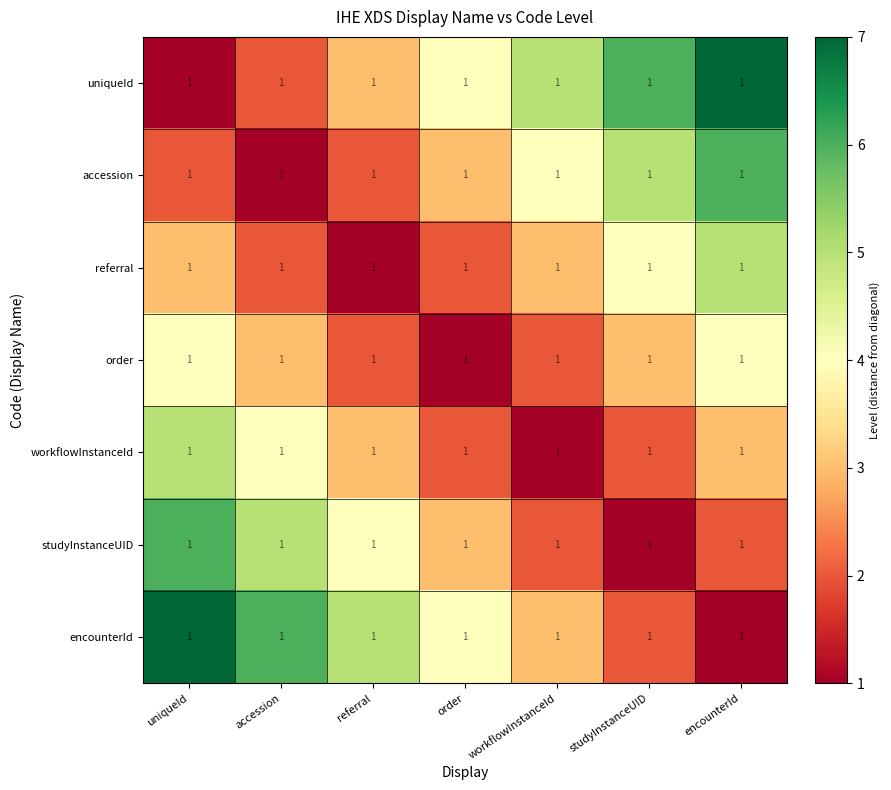

What is the difference between the maximum and minimum values in the workflowInstanceId series?

4